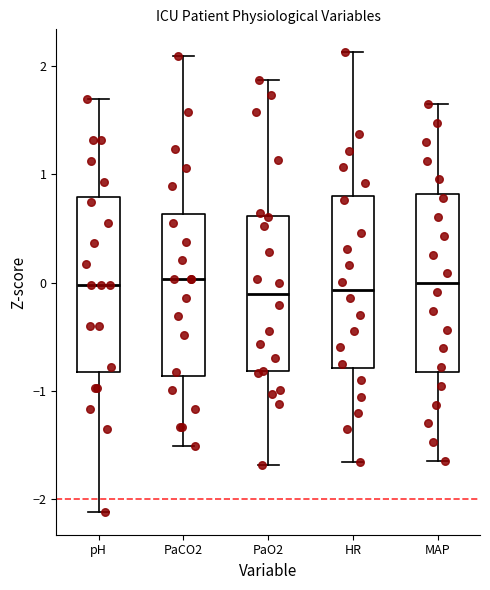

Reading left to right, read every box against the y-axis: the position of its median line, the range the box covers, and the ends of its whiskers. The values are not printed on the chart, so give them approximately, as read against the axis.

pH: median 0.0, box -0.8 to 0.8, whiskers -2.1 to 1.7
PaCO2: median 0.0, box -0.9 to 0.6, whiskers -1.5 to 2.1
PaO2: median -0.1, box -0.8 to 0.6, whiskers -1.7 to 1.9
HR: median -0.1, box -0.8 to 0.8, whiskers -1.7 to 2.1
MAP: median 0.0, box -0.8 to 0.8, whiskers -1.6 to 1.6